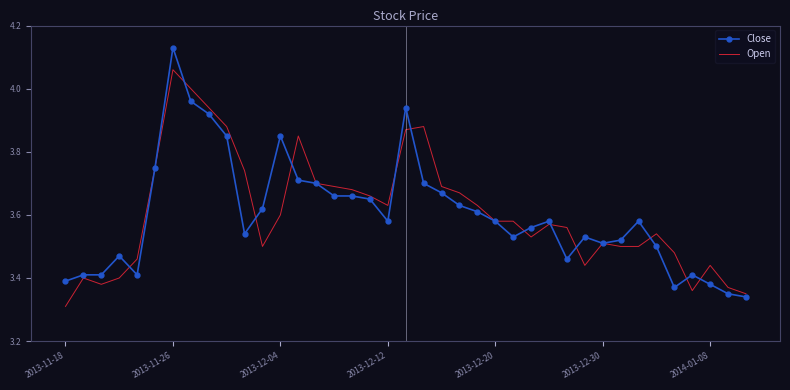

List the series in order of their peak value, highest first.

Close, Open